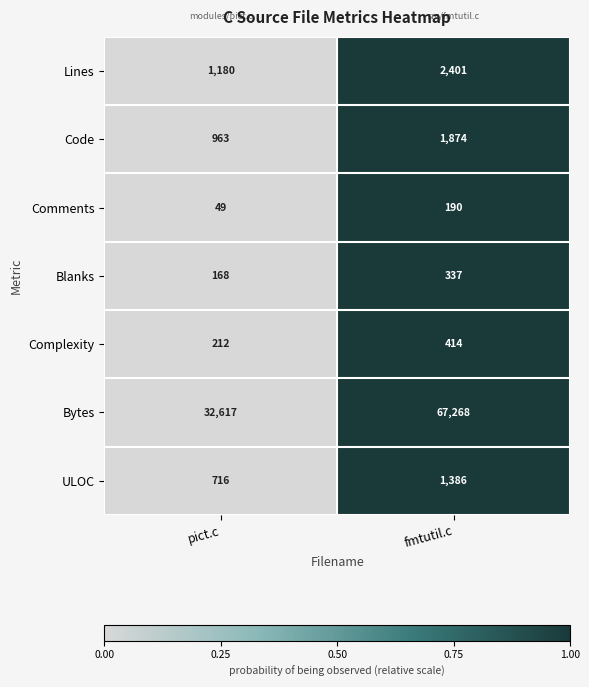

Is it true that Bytes equals 32617 at pict.c?

True